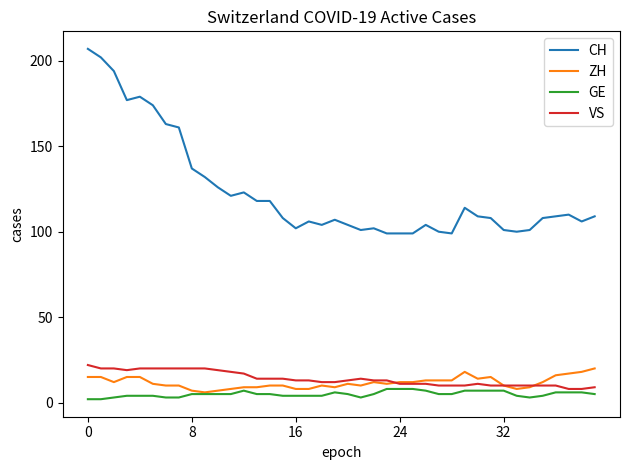

Which series has the widest spread of values?

CH